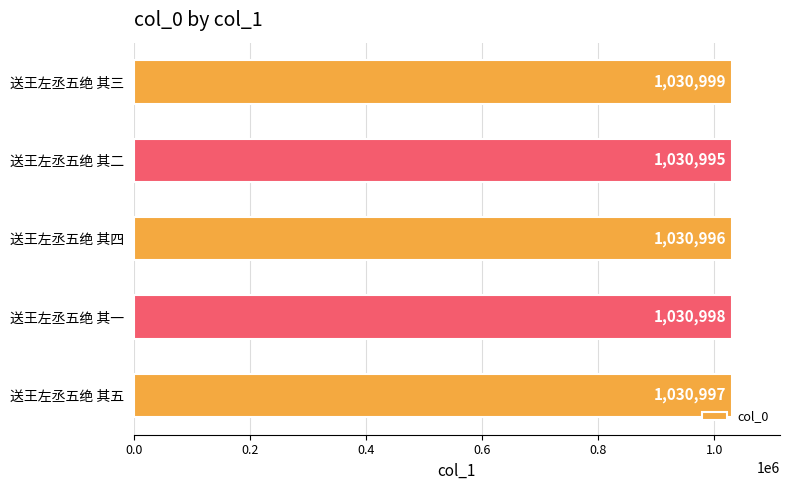

Count the values in the range 1030996 to 1030998.

3